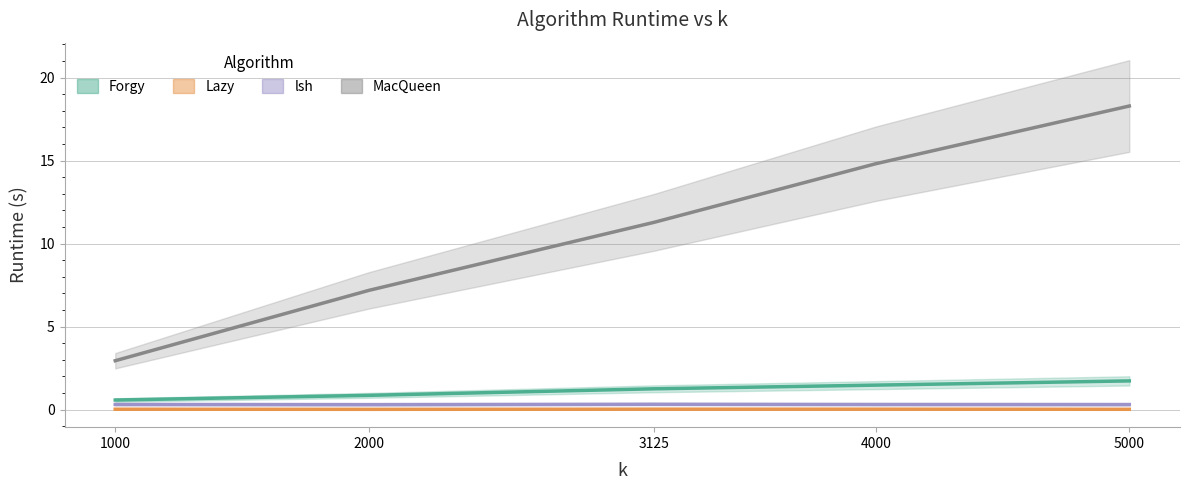

What are all the series names shown in the legend?

Forgy, Lazy, lsh, MacQueen